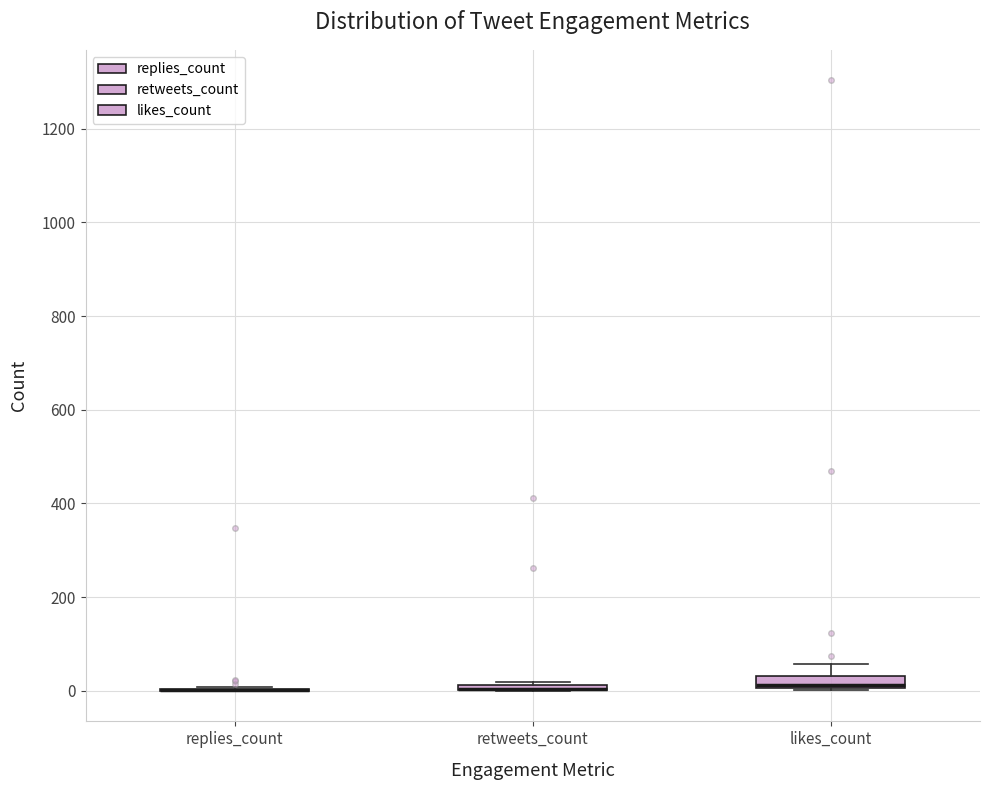

Where is the lower edge of the box for retweets_count on the y-axis? The values are not printed on the chart, so give them approximately, as read against the axis.

0